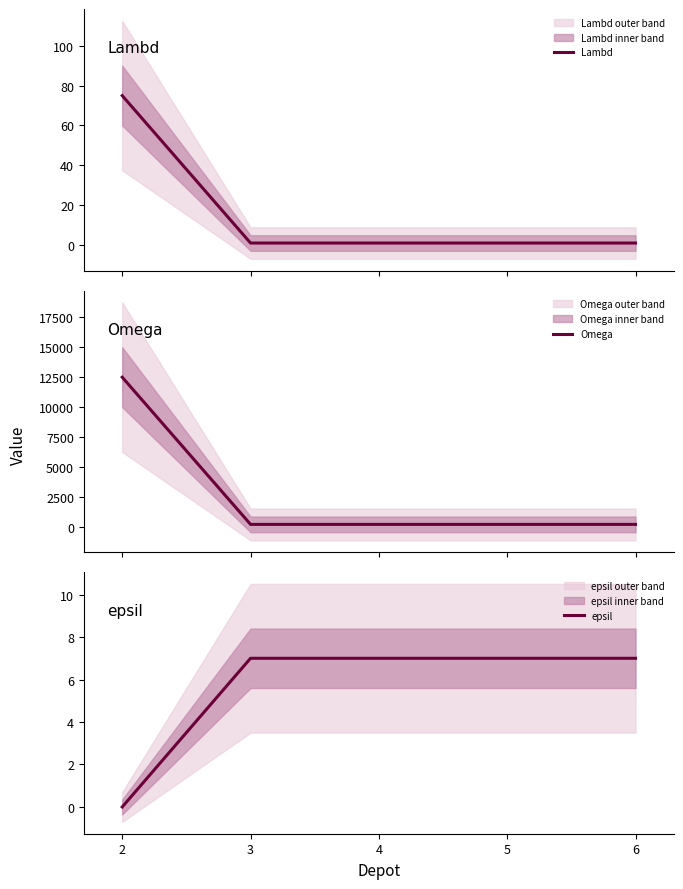

What are all the series names shown in the legend?

Lambd, Omega, epsil